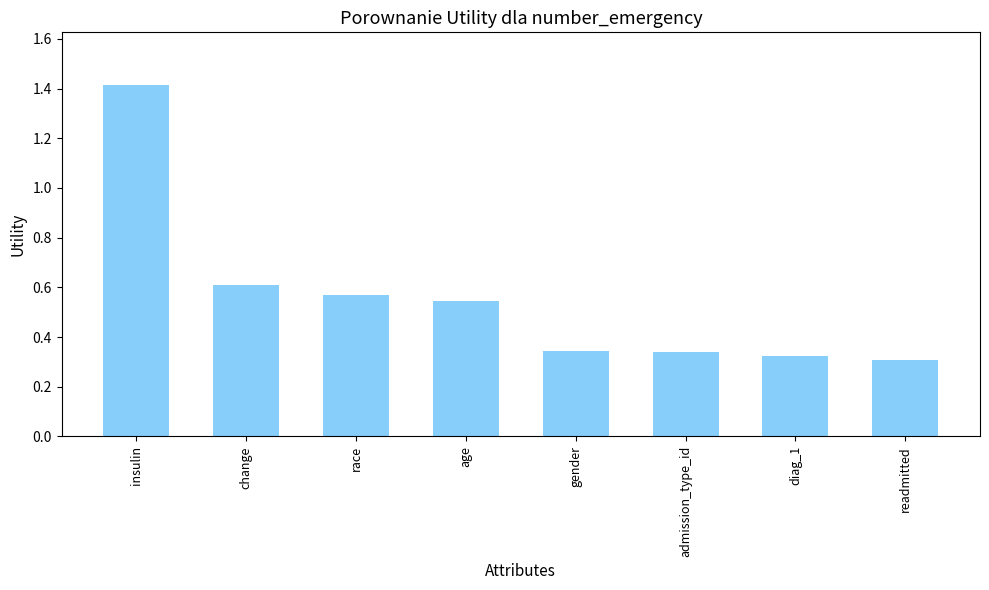

Between diag_1 and admission_type_id, which is larger?

admission_type_id